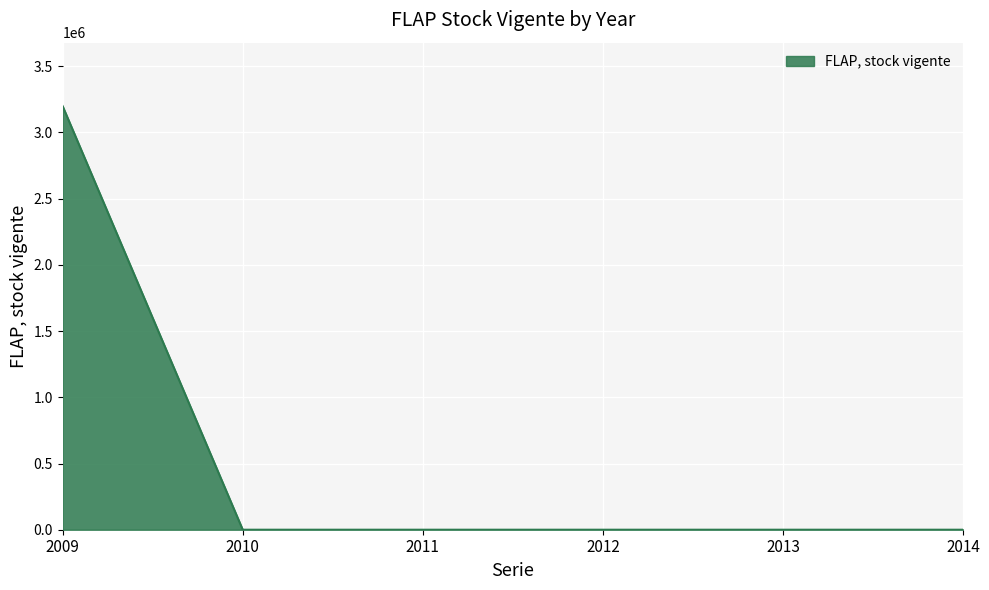

What is the change in value from 2009 to 2011?

-3198606